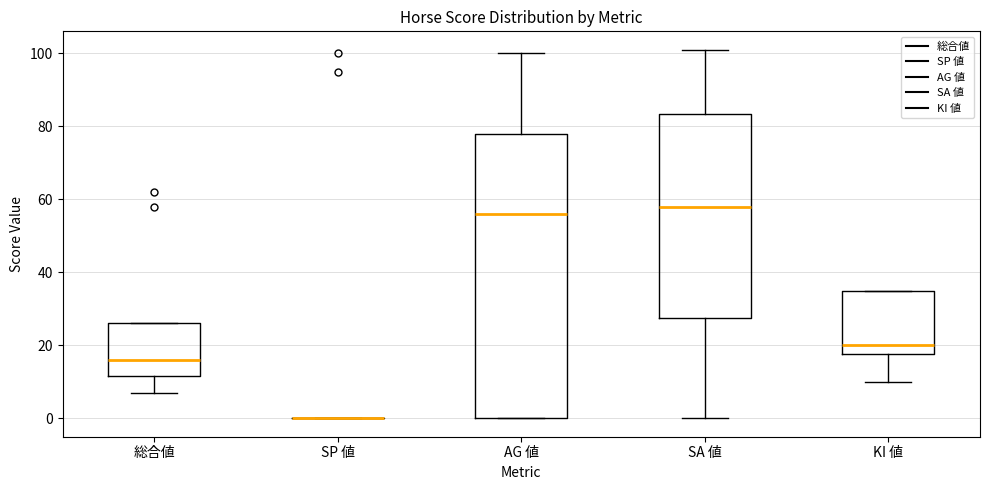

Comparing the boxes themselves (not the whiskers), which one is the tallest?

AG 値